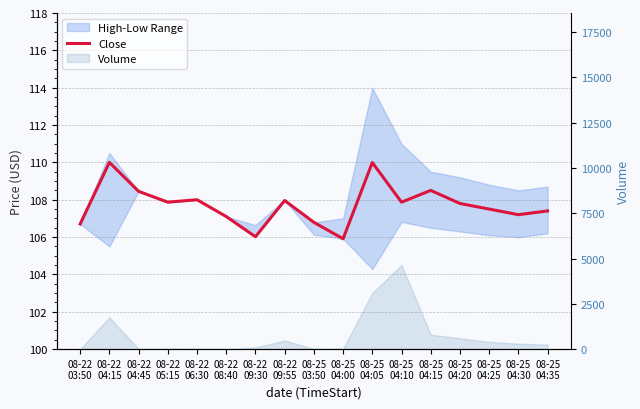

What is the label of the 7th point from the left?

08-22
09:30